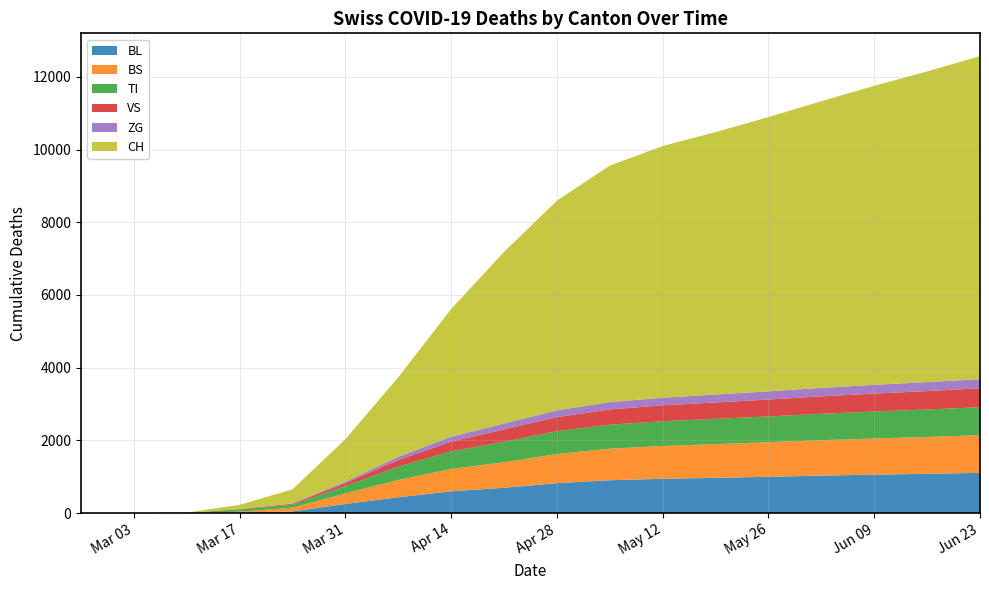

Reading left to right, list all the values displayed in this chart.

BL: 2020-02-25=0	2020-03-03=0	2020-03-10=2	2020-03-17=13	2020-03-24=46	2020-03-31=251	2020-04-07=436	2020-04-14=598	2020-04-21=697	2020-04-28=823	2020-05-05=904	2020-05-12=944	2020-05-19=970	2020-05-26=998	2020-06-02=1031	2020-06-09=1057	2020-06-16=1081	2020-06-23=1108
BS: 2020-02-25=0	2020-03-03=0	2020-03-10=4	2020-03-17=25	2020-03-24=105	2020-03-31=292	2020-04-07=475	2020-04-14=619	2020-04-21=702	2020-04-28=804	2020-05-05=869	2020-05-12=903	2020-05-19=928	2020-05-26=952	2020-06-02=974	2020-06-09=995	2020-06-16=1013	2020-06-23=1035
TI: 2020-02-25=0	2020-03-03=0	2020-03-10=0	2020-03-17=62	2020-03-24=80	2020-03-31=202	2020-04-07=369	2020-04-14=483	2020-04-21=563	2020-04-28=625	2020-05-05=659	2020-05-12=680	2020-05-19=695	2020-05-26=709	2020-06-02=726	2020-06-09=742	2020-06-16=756	2020-06-23=770
VS: 2020-02-25=0	2020-03-03=0	2020-03-10=2	2020-03-17=11	2020-03-24=25	2020-03-31=81	2020-04-07=180	2020-04-14=266	2020-04-21=341	2020-04-28=388	2020-05-05=420	2020-05-12=437	2020-05-19=451	2020-05-26=465	2020-06-02=480	2020-06-09=494	2020-06-16=507	2020-06-23=521
ZG: 2020-02-25=0	2020-03-03=0	2020-03-10=0	2020-03-17=1	2020-03-24=12	2020-03-31=39	2020-04-07=89	2020-04-14=134	2020-04-21=163	2020-04-28=187	2020-05-05=201	2020-05-12=210	2020-05-19=218	2020-05-26=226	2020-06-02=233	2020-06-09=240	2020-06-16=246	2020-06-23=252
CH: 2020-02-25=0	2020-03-03=0	2020-03-10=6	2020-03-17=116	2020-03-24=386	2020-03-31=1169	2020-04-07=2189	2020-04-14=3517	2020-04-21=4720	2020-04-28=5768	2020-05-05=6507	2020-05-12=6924	2020-05-19=7218	2020-05-26=7543	2020-06-02=7887	2020-06-09=8226	2020-06-16=8547	2020-06-23=8883